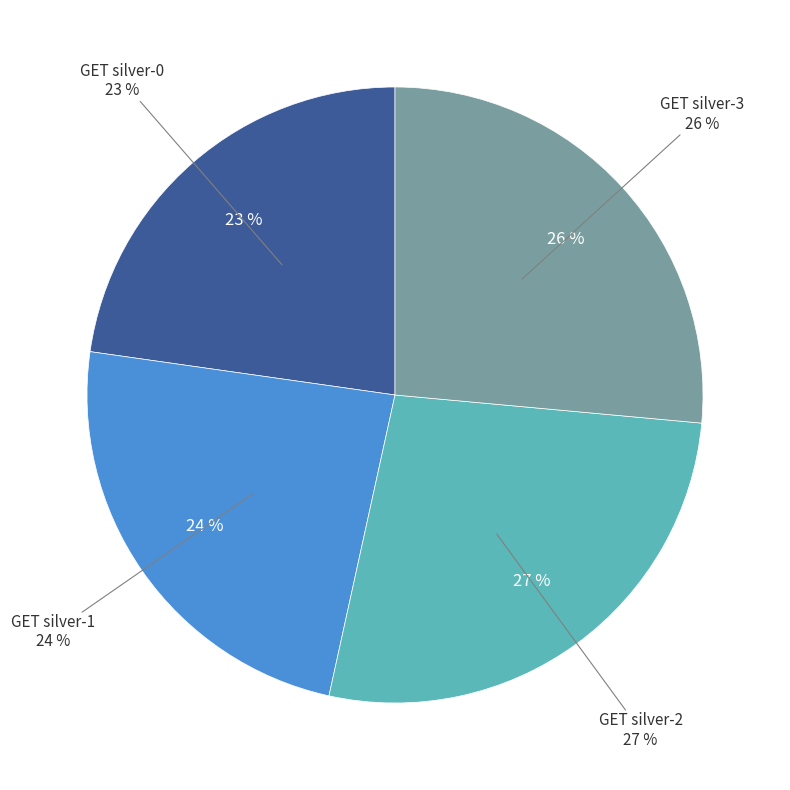

How many segments does this pie chart have?

4